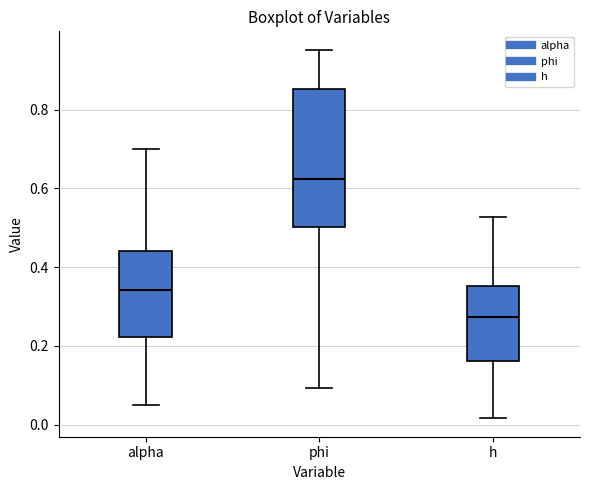

Where is the lower edge of the box for phi on the y-axis? The values are not printed on the chart, so give them approximately, as read against the axis.

0.50